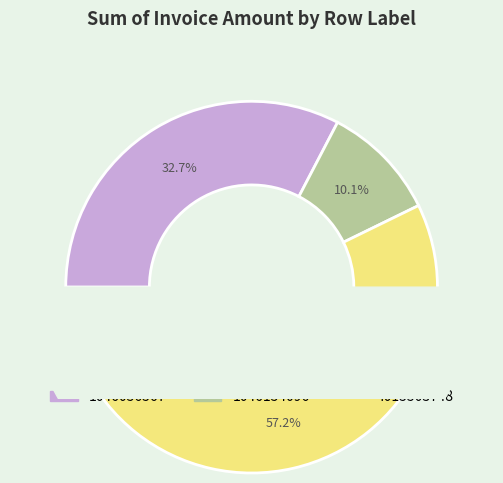

What portion of the pie excludes 1046056567?

67.3%